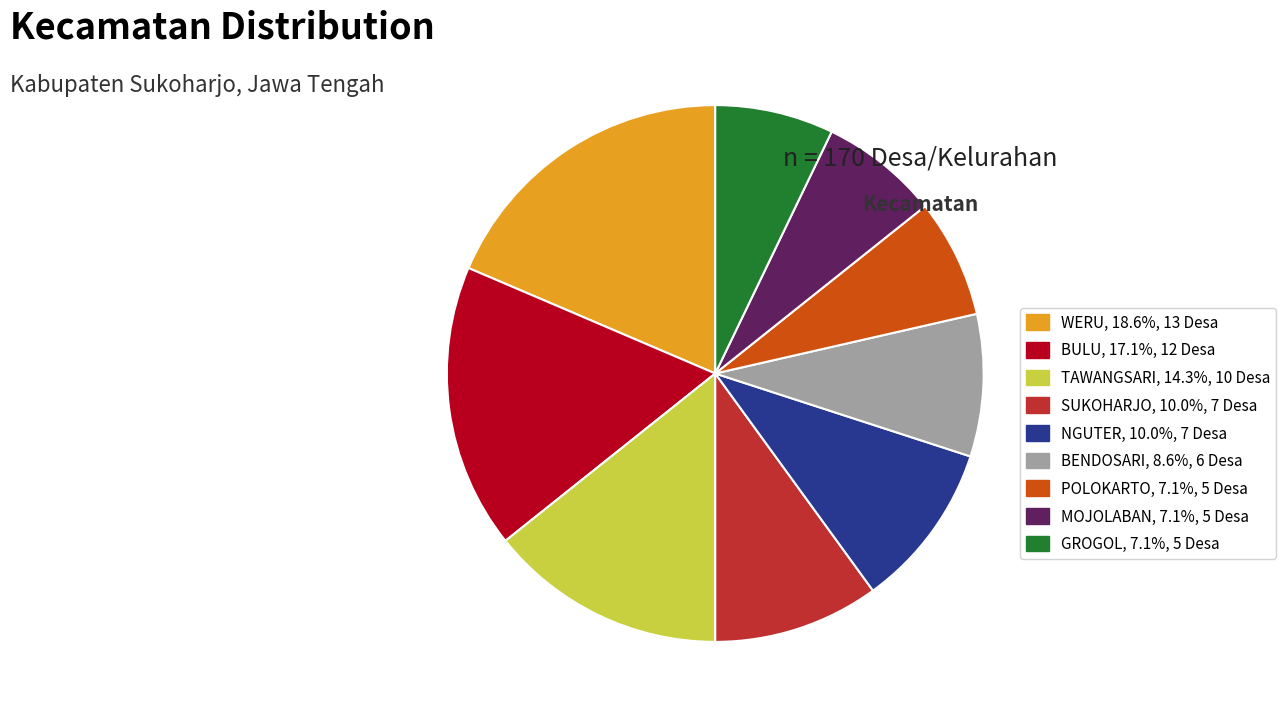

Which slice is the largest?

WERU